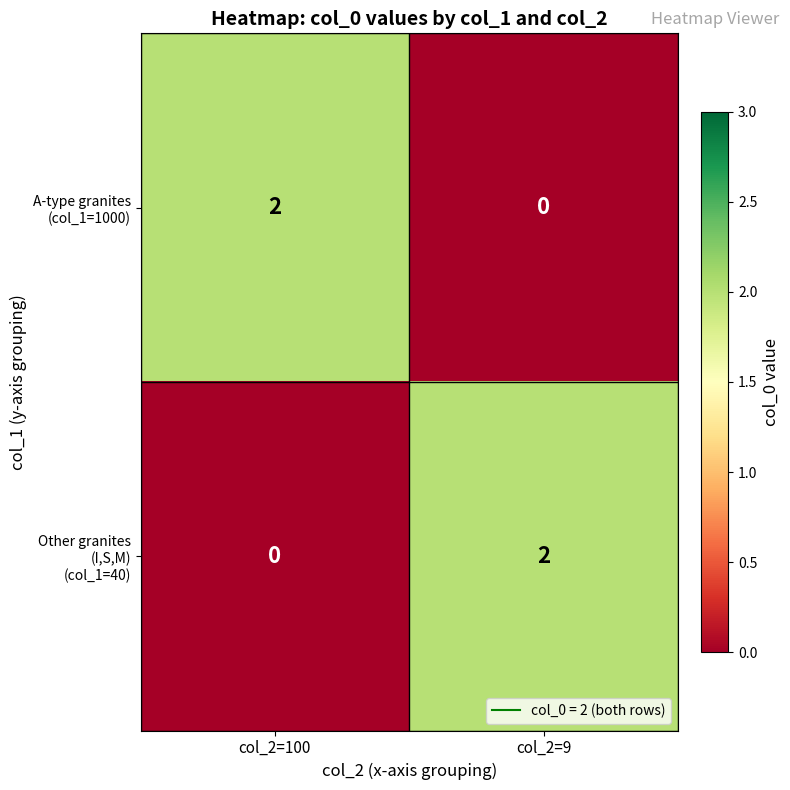

Count the number of data series in this chart.

2